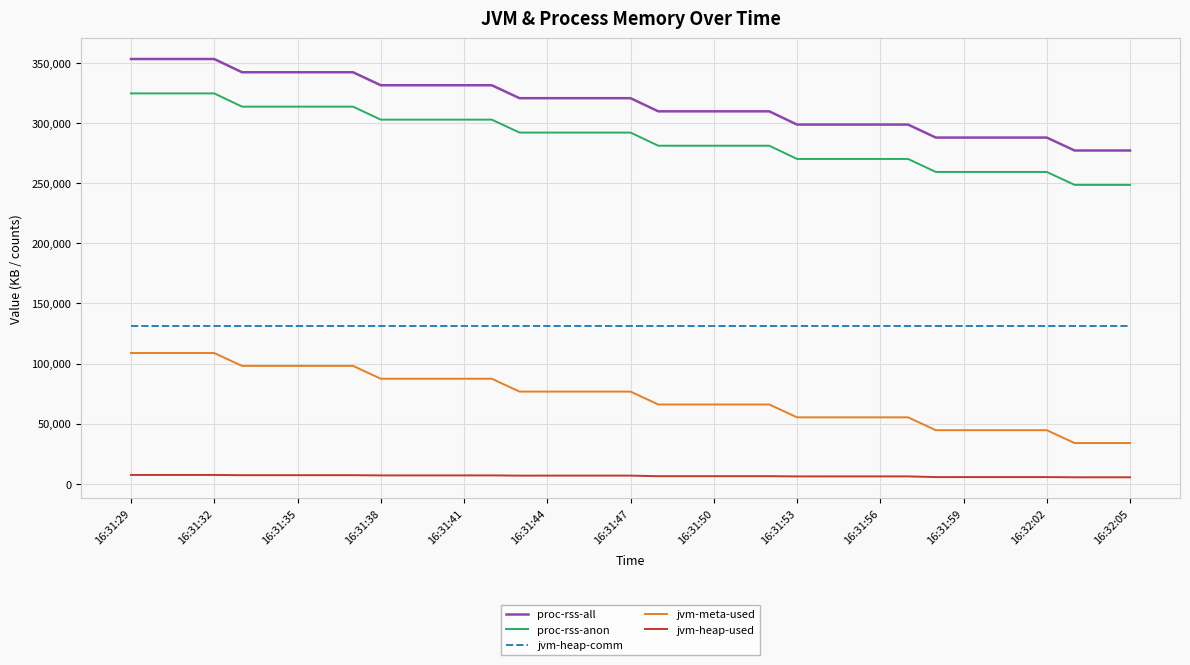

True or false: jvm-heap-used and proc-rss-all cross at least once.

False